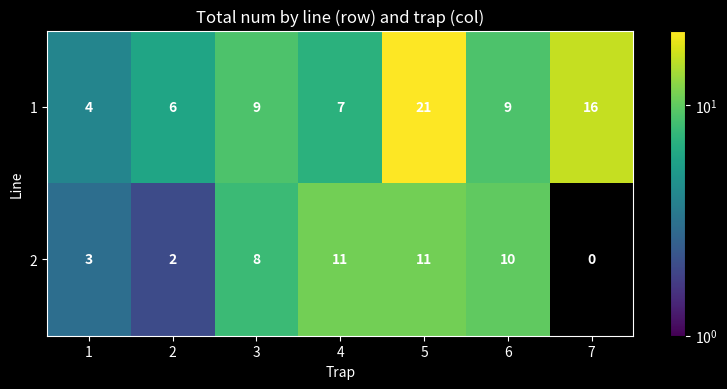

How many distinct data groups are displayed?

2